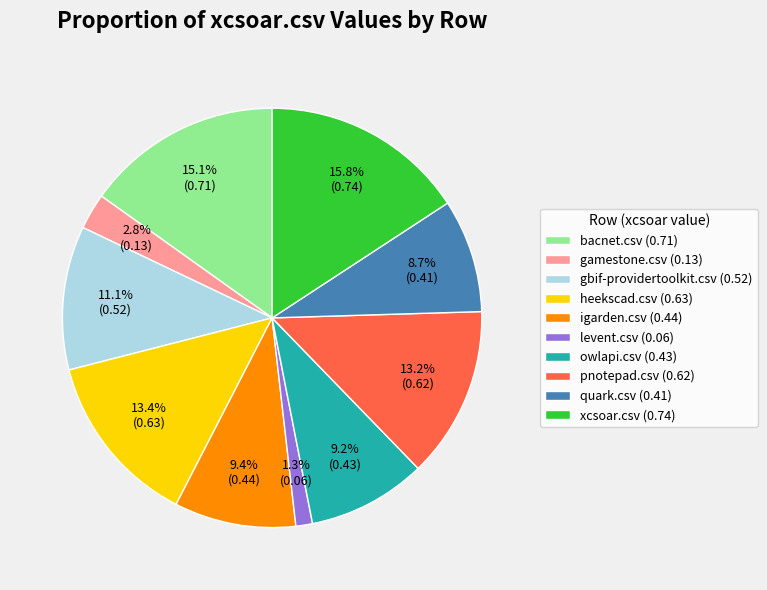

Is gamestone.csv the majority of the pie?

No